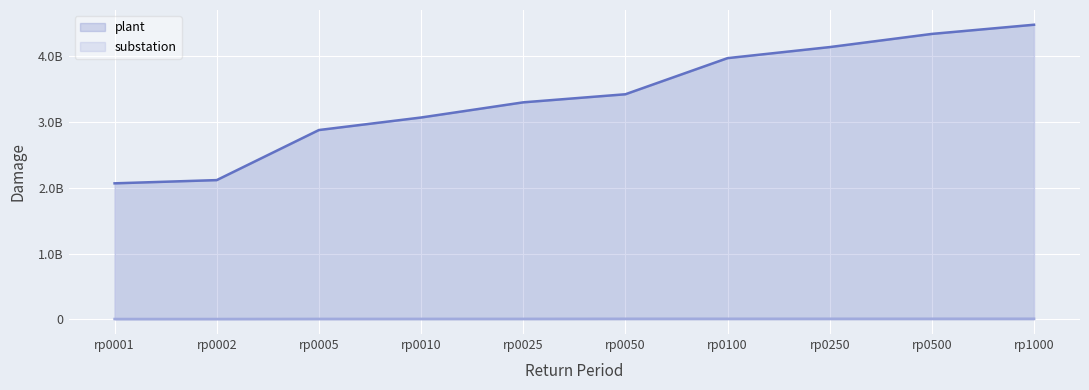

At rp1000, list the series in order from smallest to largest.

substation, plant